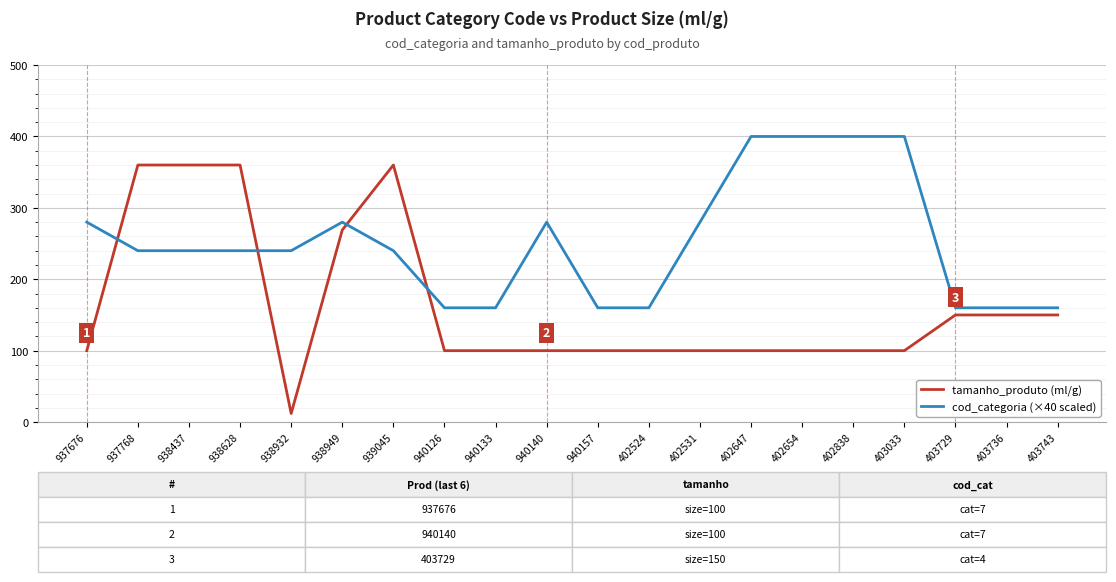

Rank the series by their average value, from lowest to highest.

tamanho_produto (ml/g), cod_categoria (×40 scaled)